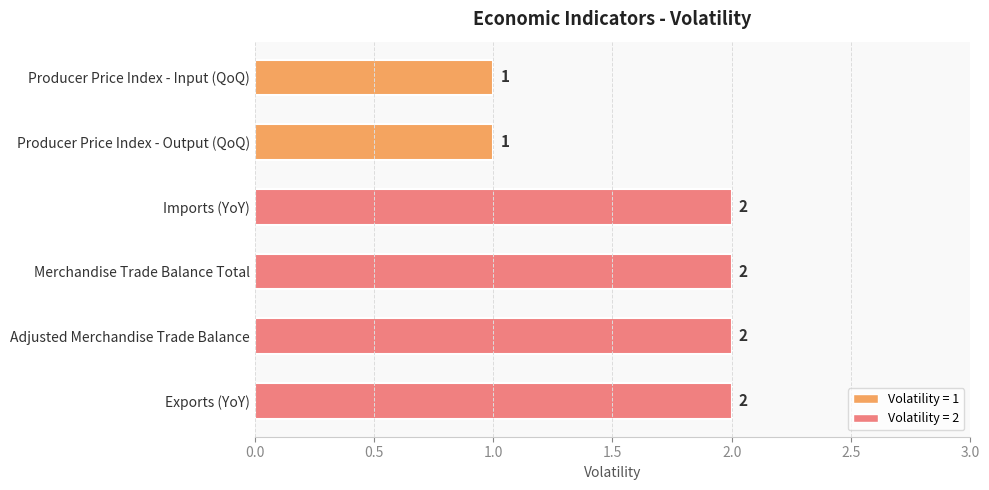

How many values are between 1 and 2?

6